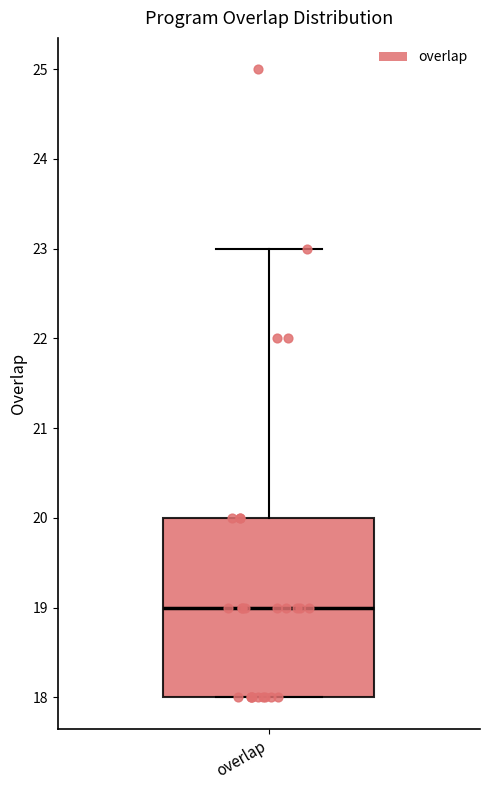

Transcribe this box plot: give where the median line is, the range the box spans, and where the two whiskers end, as read against the y-axis. The values are not printed on the chart, so give them approximately, as read against the axis.

median 19, box 18 to 20, whiskers 18 to 23